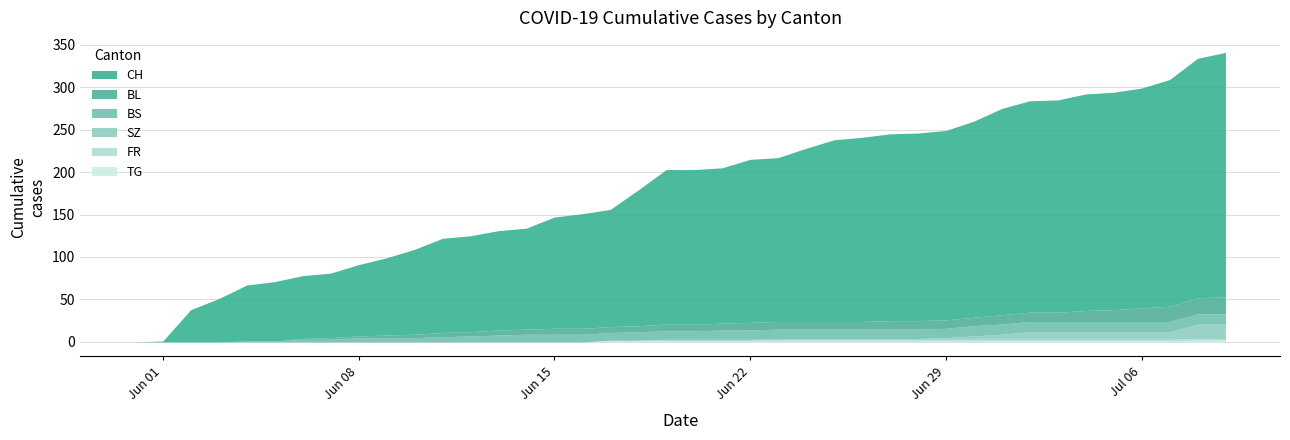

Rank the series at 2020-06-03 from highest to lowest value.

CH, BS, SZ, FR, TG, BL